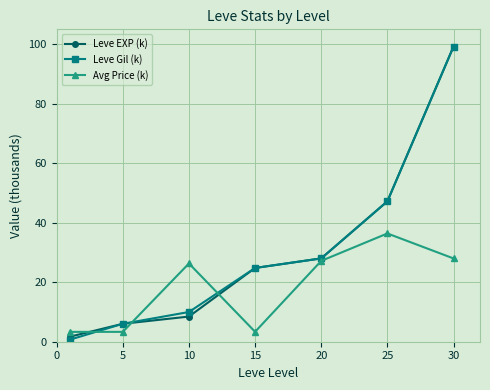

Which series has the largest range (max minus min)?

Leve Gil (k)